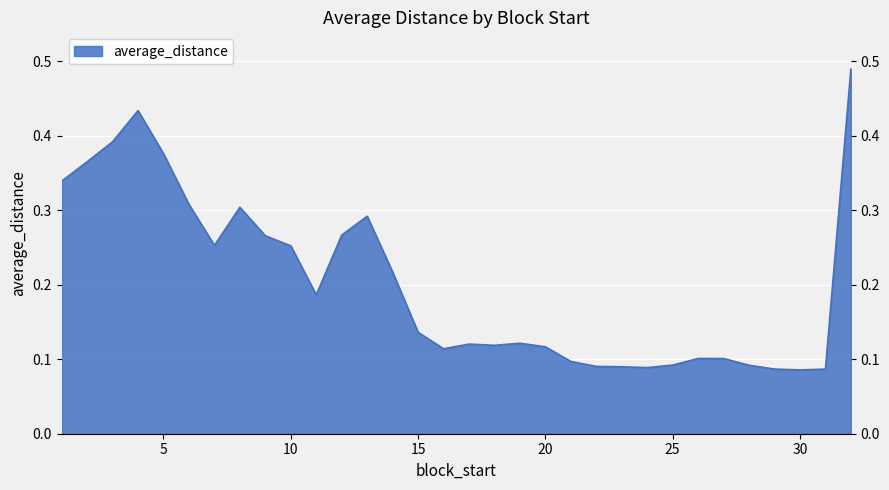

True or false: there are more than 2 points higher than both neighbors.

True